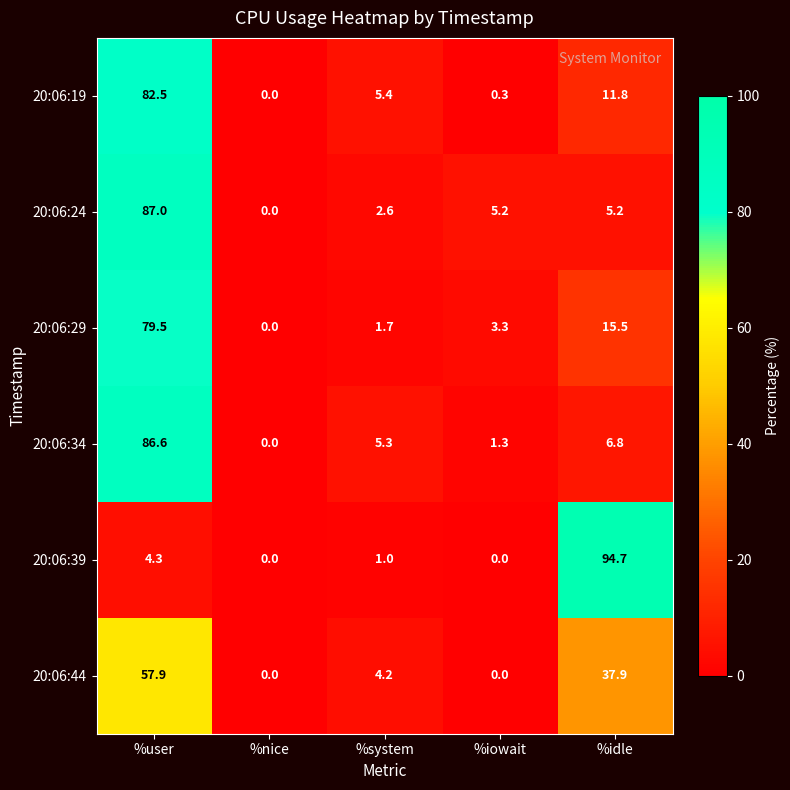

What is the average value of the 20:06:19 series?

20.0